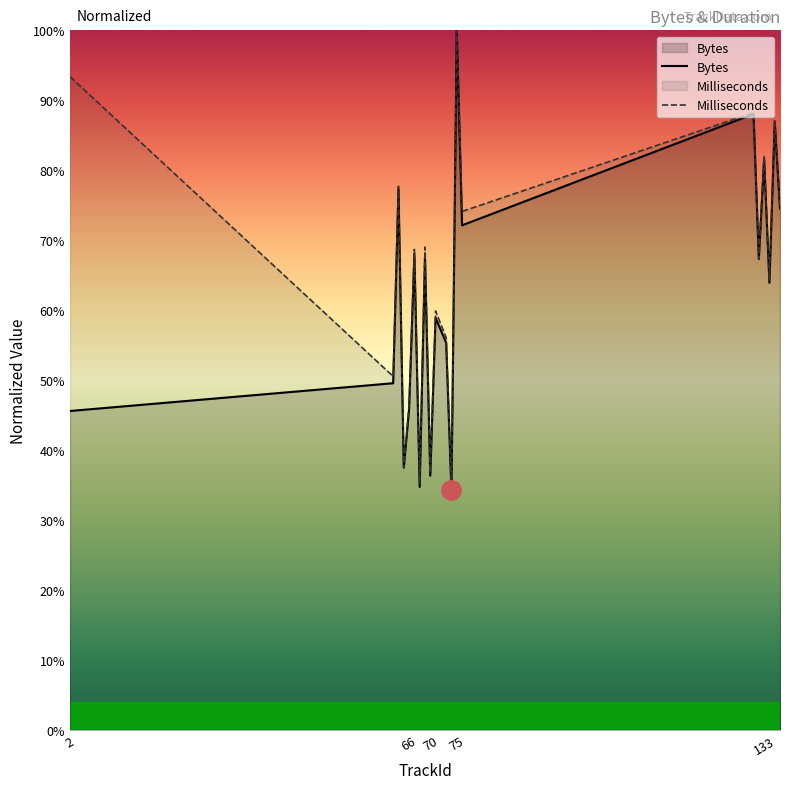

What is the sum of all Bytes values?

1245.0